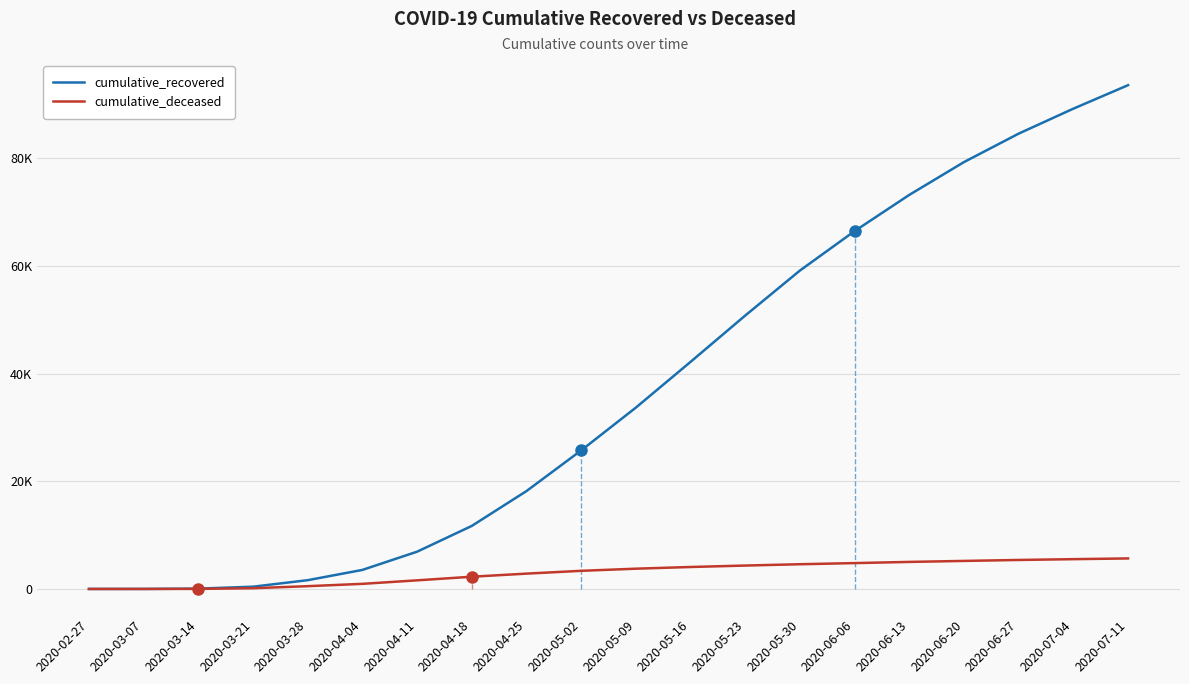

What position from the left is 2020-03-28?

5